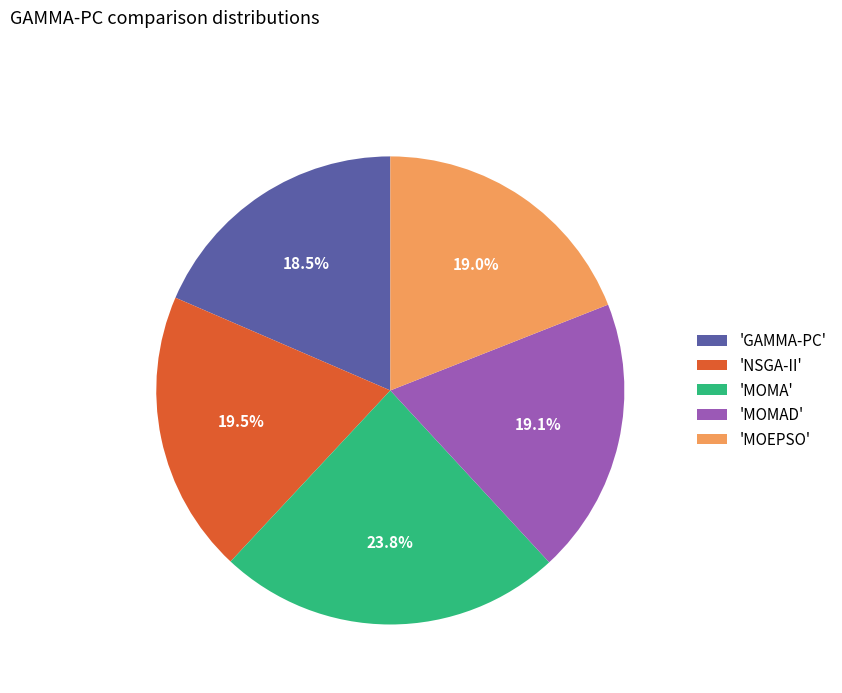

Which has a higher value, 'NSGA-II' or 'MOEPSO'?

'NSGA-II'